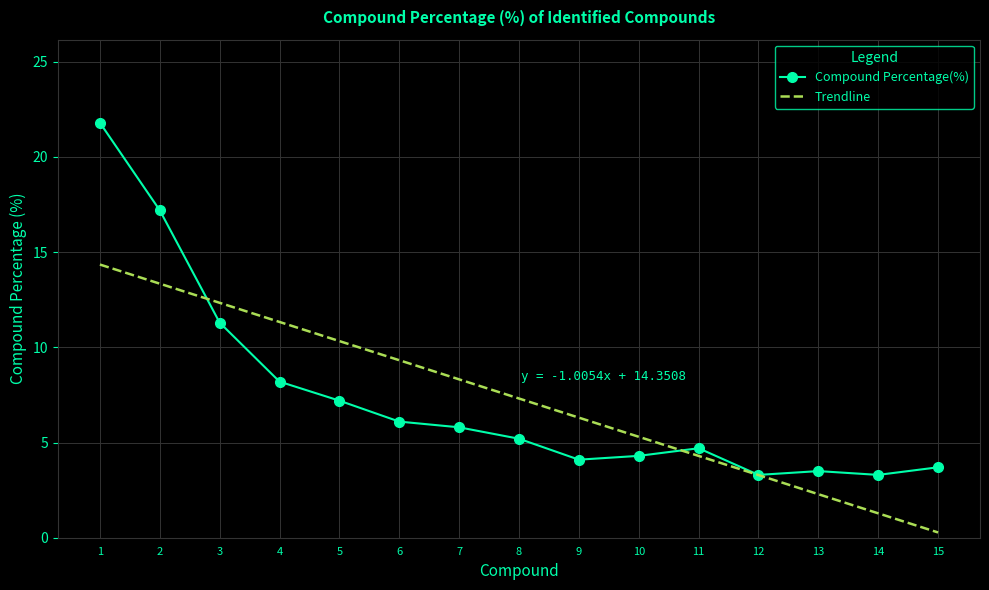

How many distinct data groups are displayed?

1